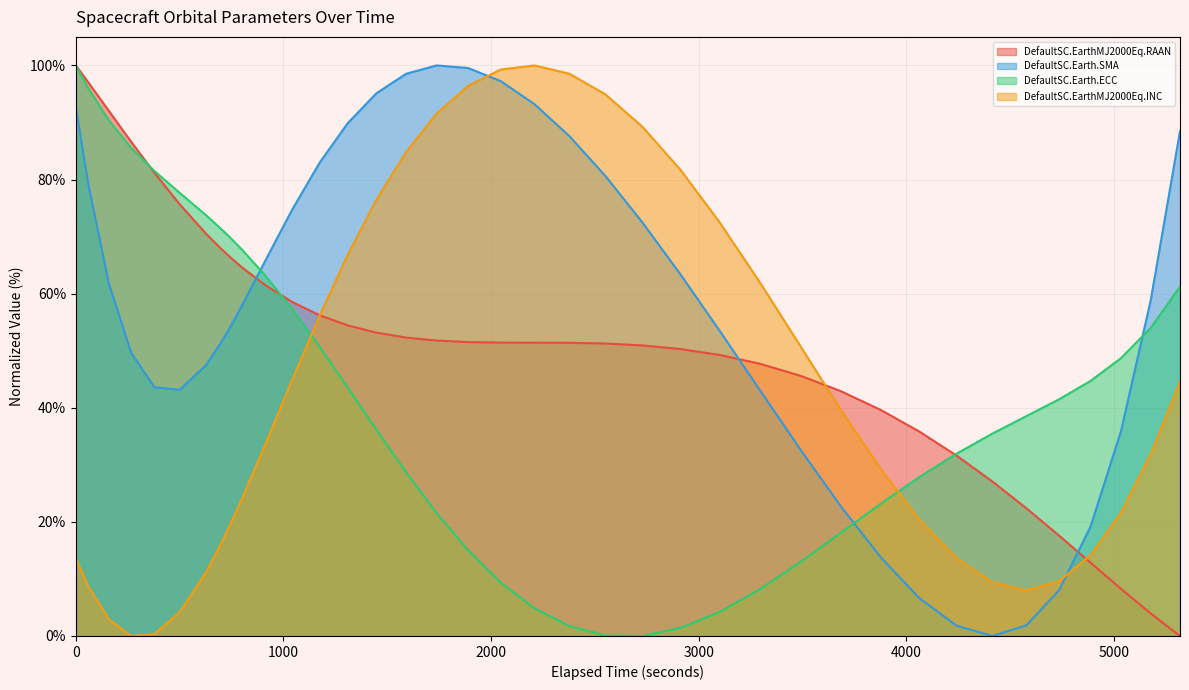

What is the sum of the DefaultSC.Earth.SMA values at 3877.23483337322 and 1447.81881129602?

108.9